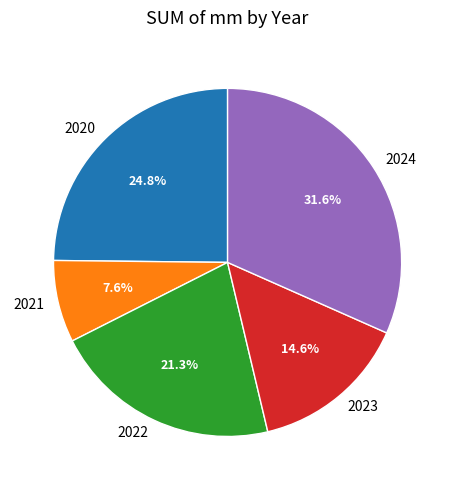

Combined, what portion of the pie is 2021 and 2022?

28.9%